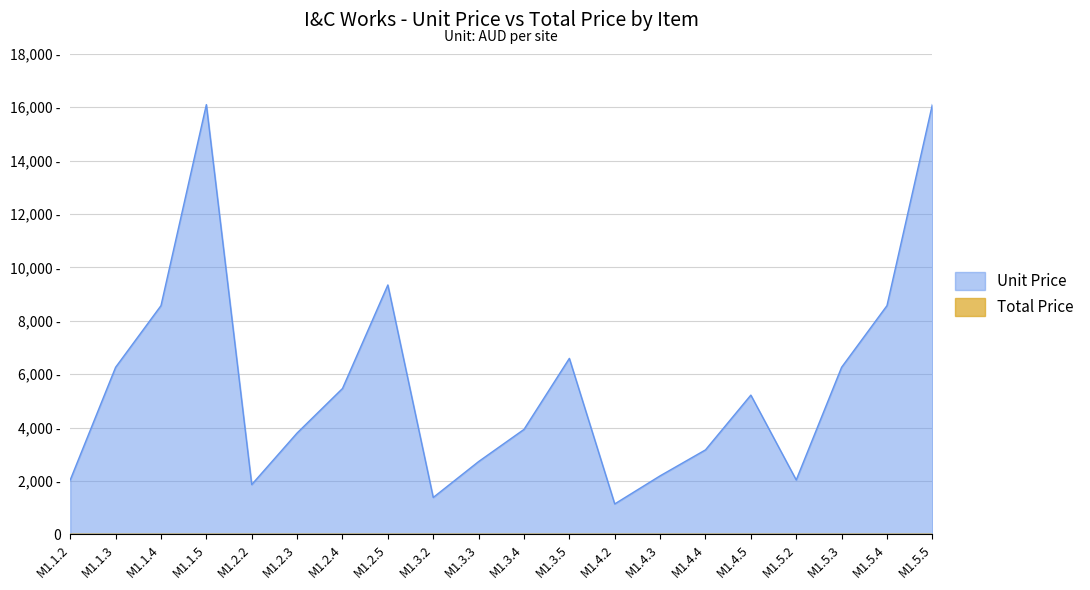

How many categories are shown in the chart?

20